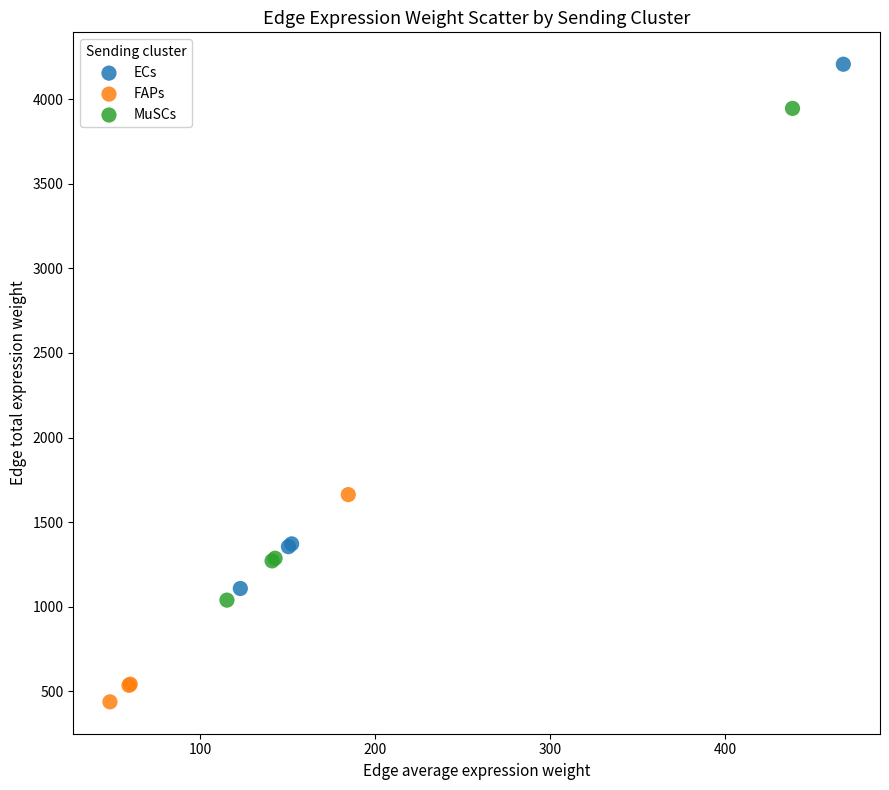

Which series contains the highest Y value?

ECs